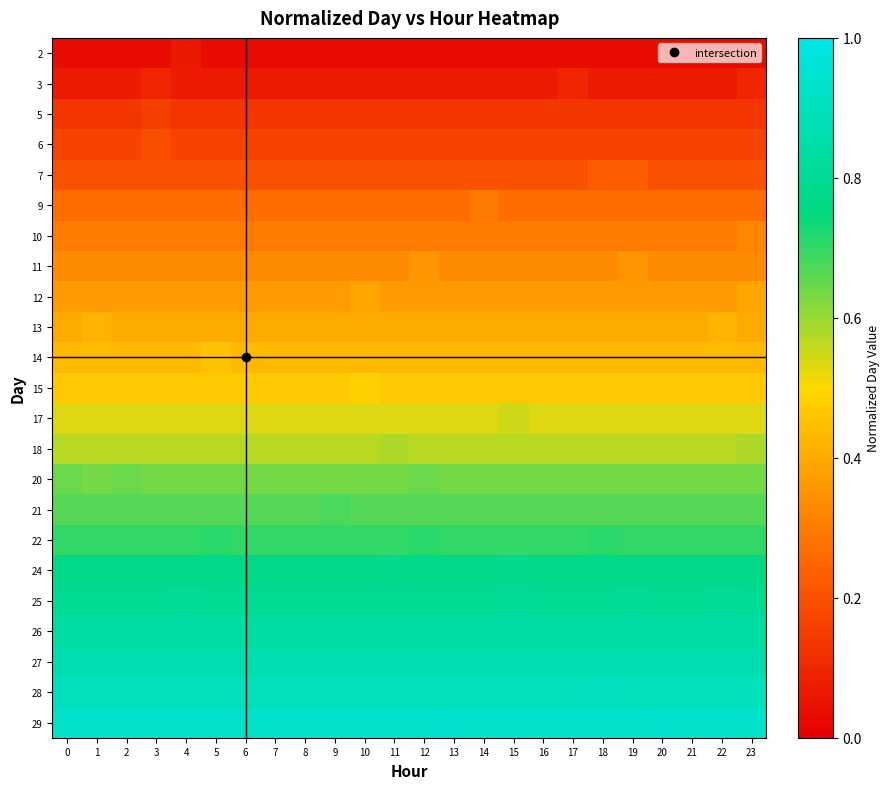

List the series in order of their peak value, lowest first.

2, 3, 5, 6, 7, 9, 10, 11, 12, 13, 14, 15, 17, 18, 20, 21, 22, 24, 25, 26, 27, 28, 29